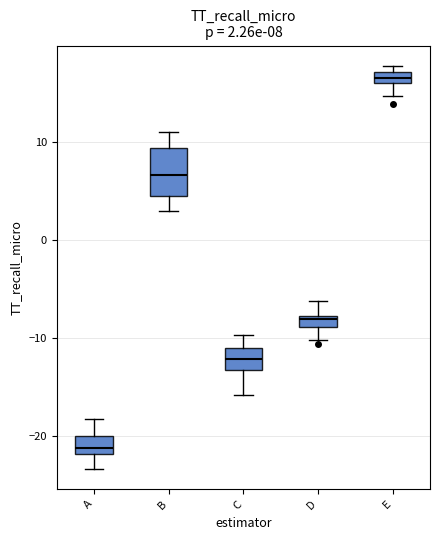

Which box has the lowest median line?

A